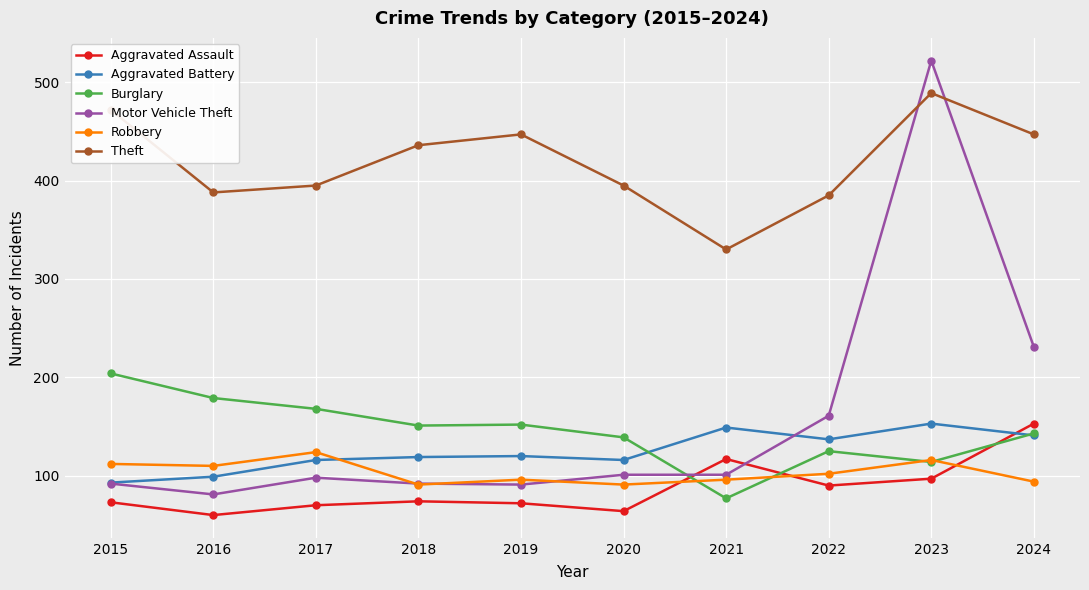

What is the sum of all Aggravated Assault values?

870